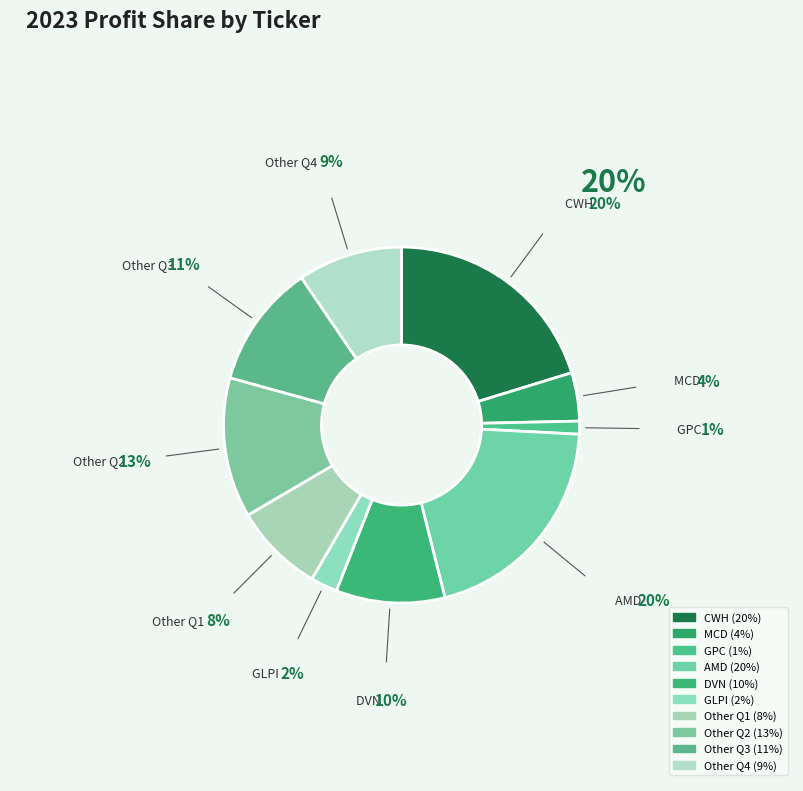

To the nearest percent, what is the combined percentage of DVN and Other Q1?

18%